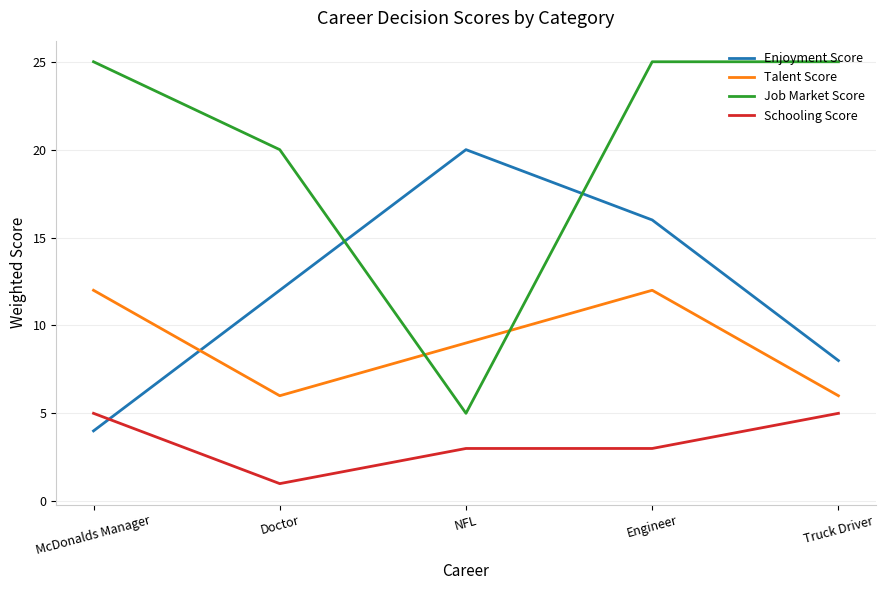

What position from the right is NFL?

3